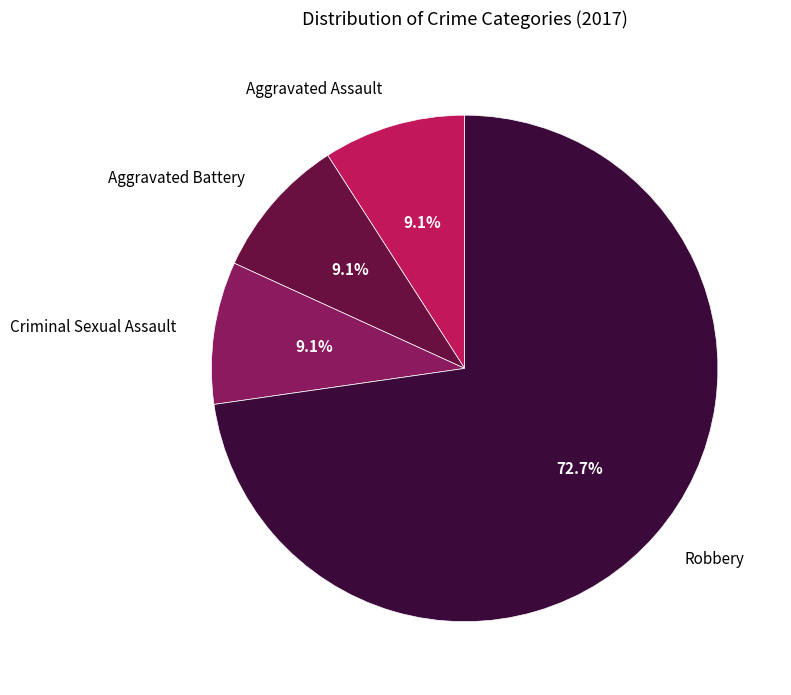

Is it true that Aggravated Assault is 1% of the pie?

False